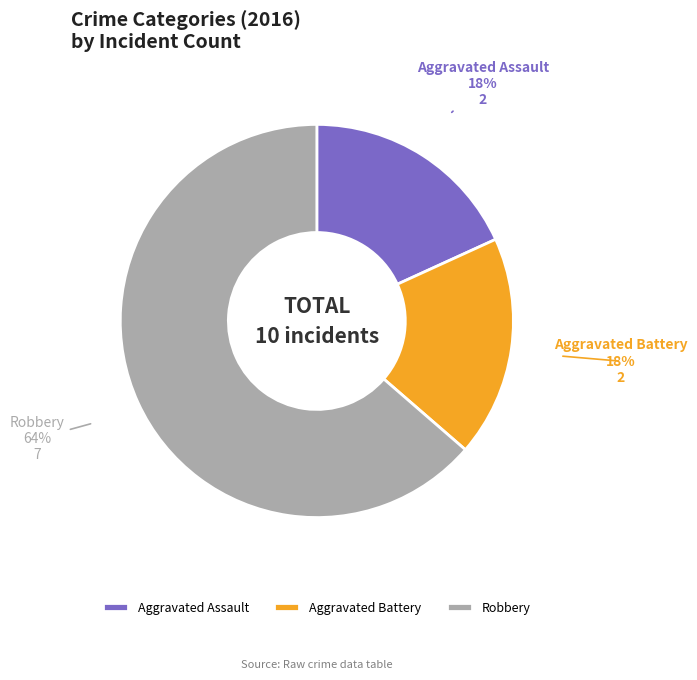

The Aggravated Assault slice represents 6% of the pie. True or false?

False